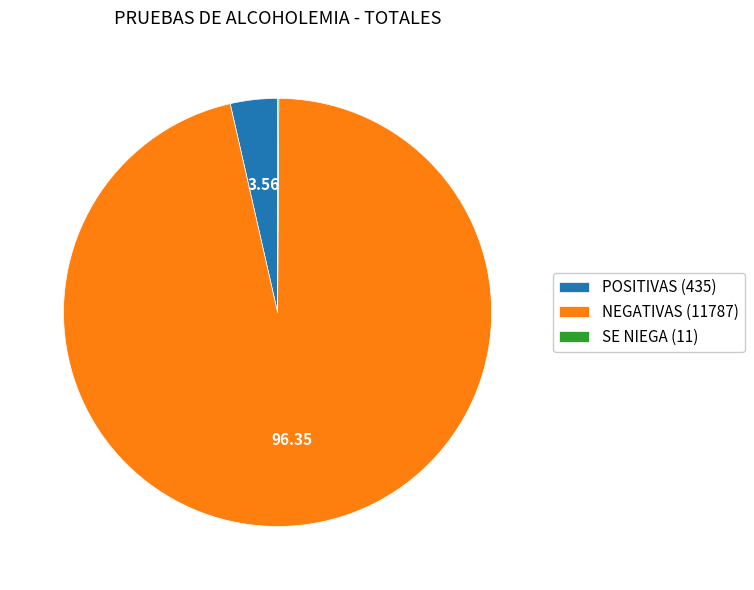

Combined, do POSITIVAS (435) and NEGATIVAS (11787) account for over 50%?

Yes